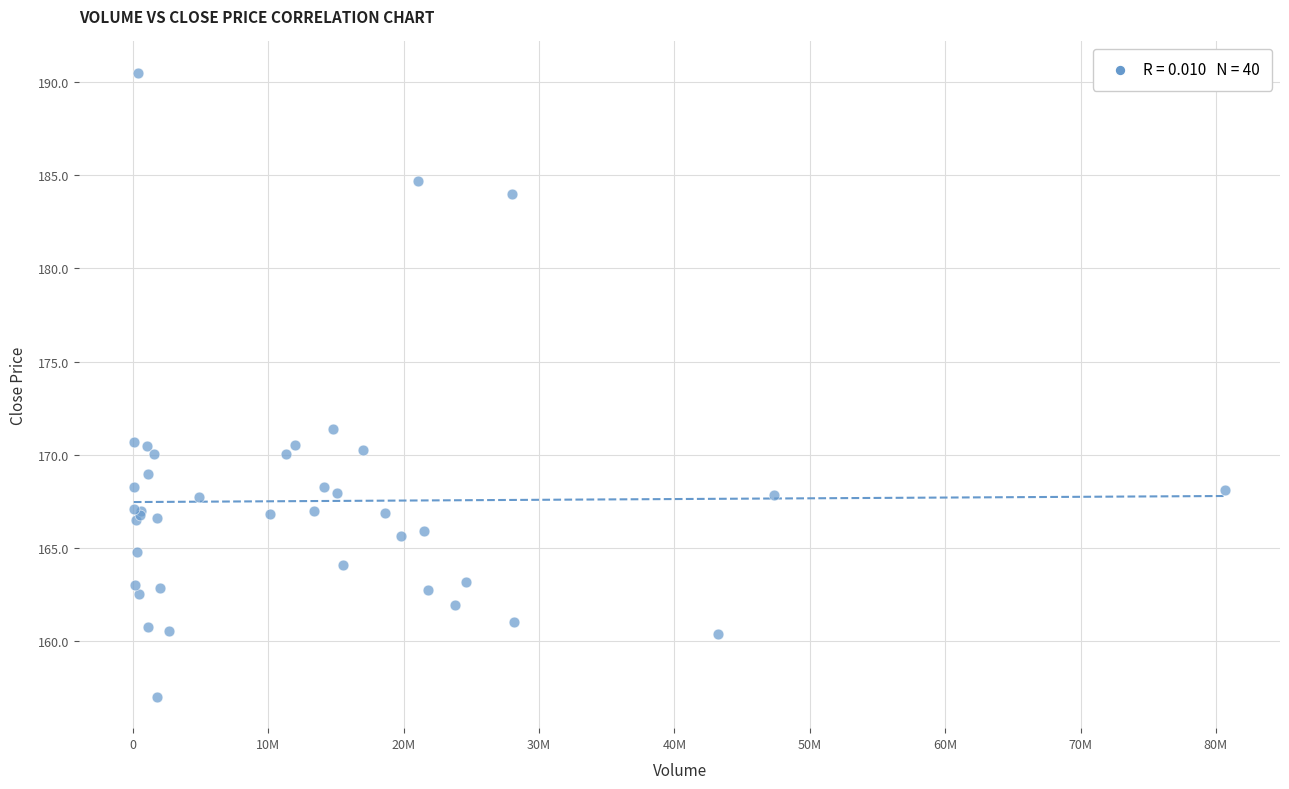

What Y value in the scatter plot is closest to 173?

171.4